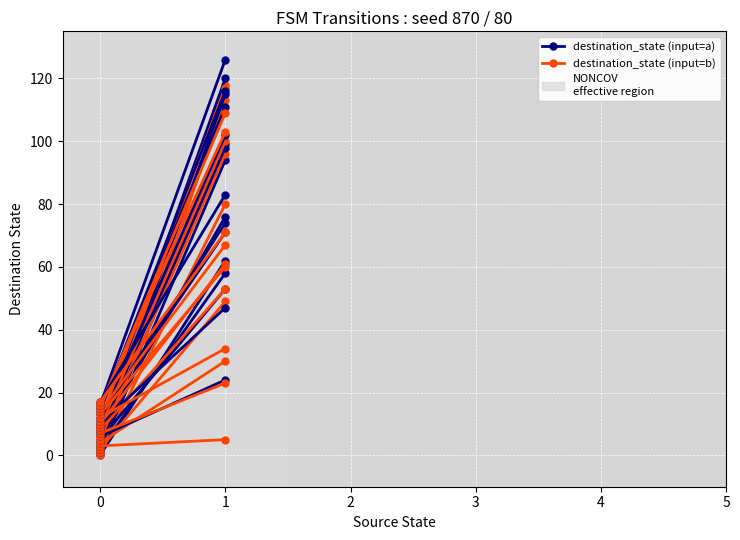

How many lines are shown in the chart?

2